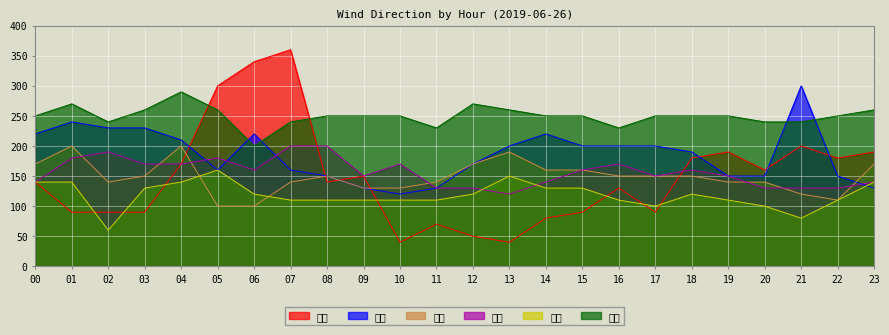

Which category has the lowest value in the 梧棲 series?

13